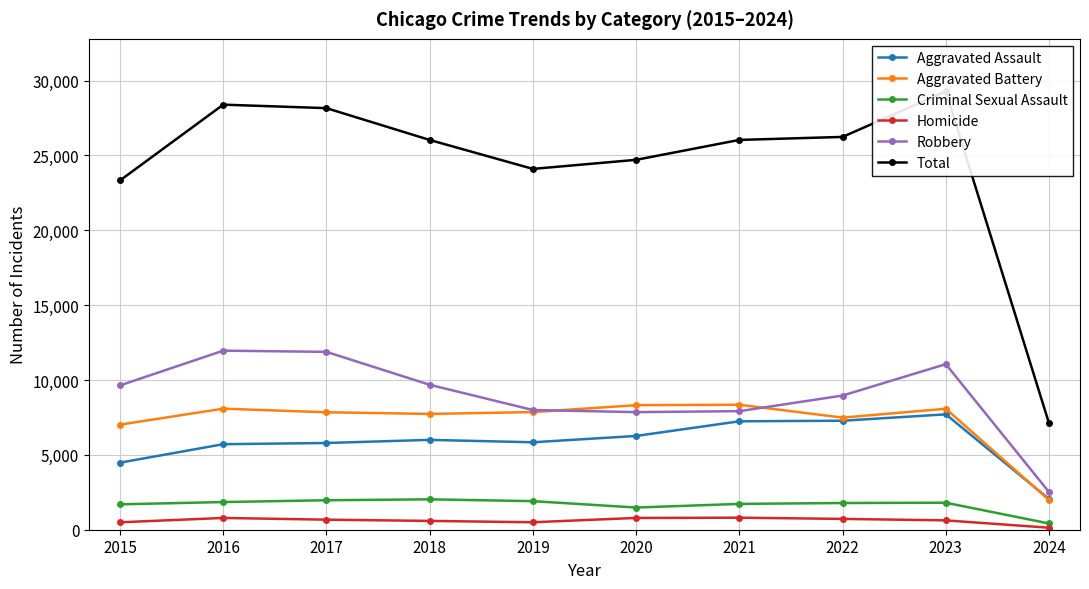

What is the sum of the Criminal Sexual Assault values at 2024 and 2020?

1900